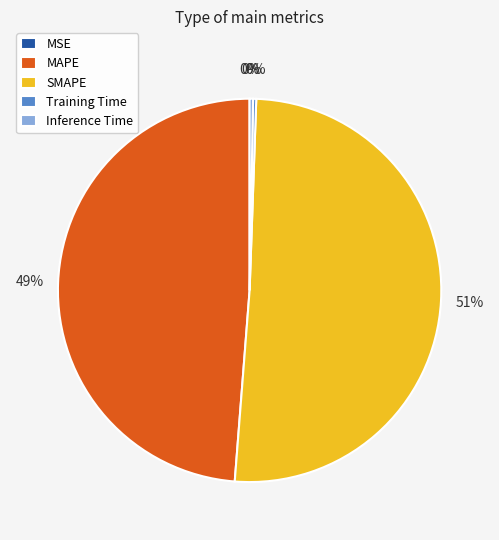

Does SMAPE account for over 50% of the chart?

Yes